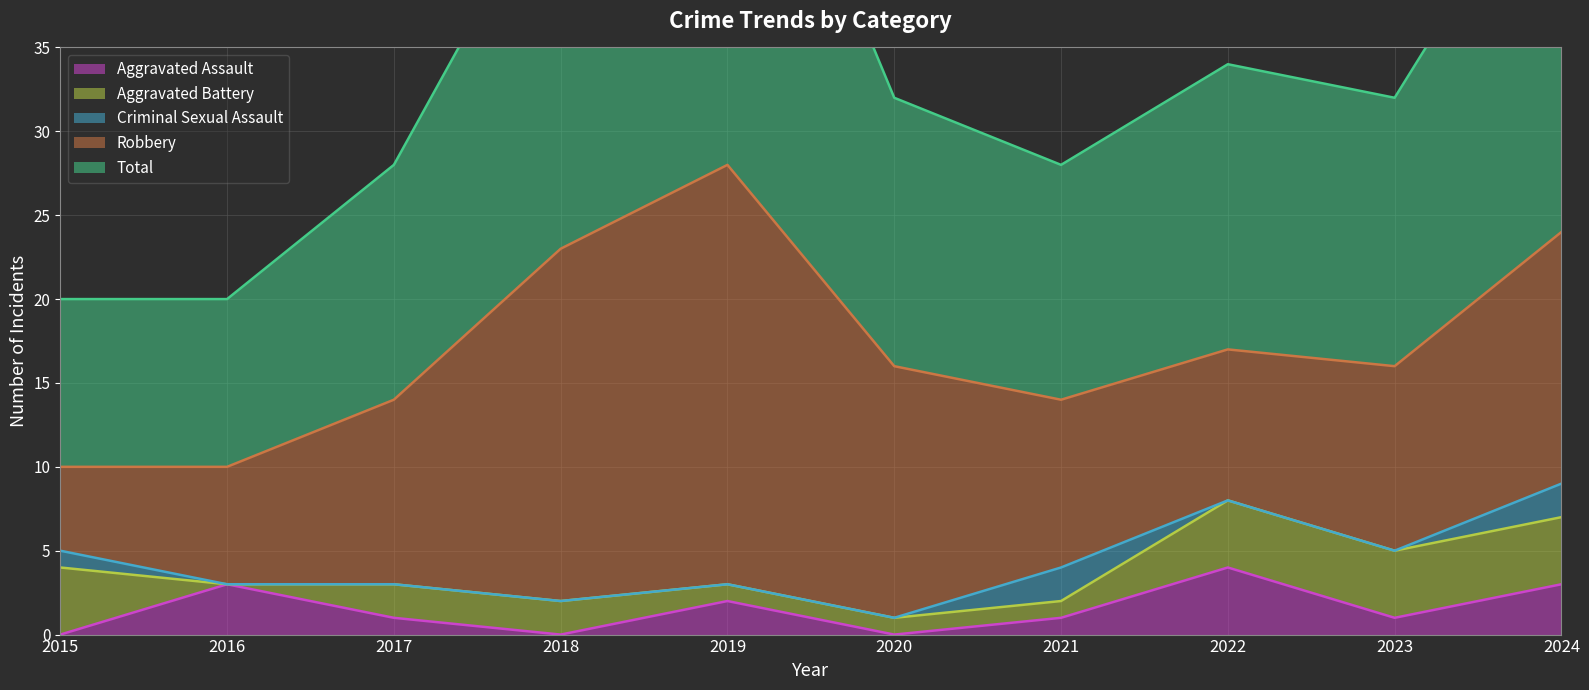

Rank the series at 2015 from highest to lowest value.

Total, Robbery, Aggravated Battery, Criminal Sexual Assault, Aggravated Assault